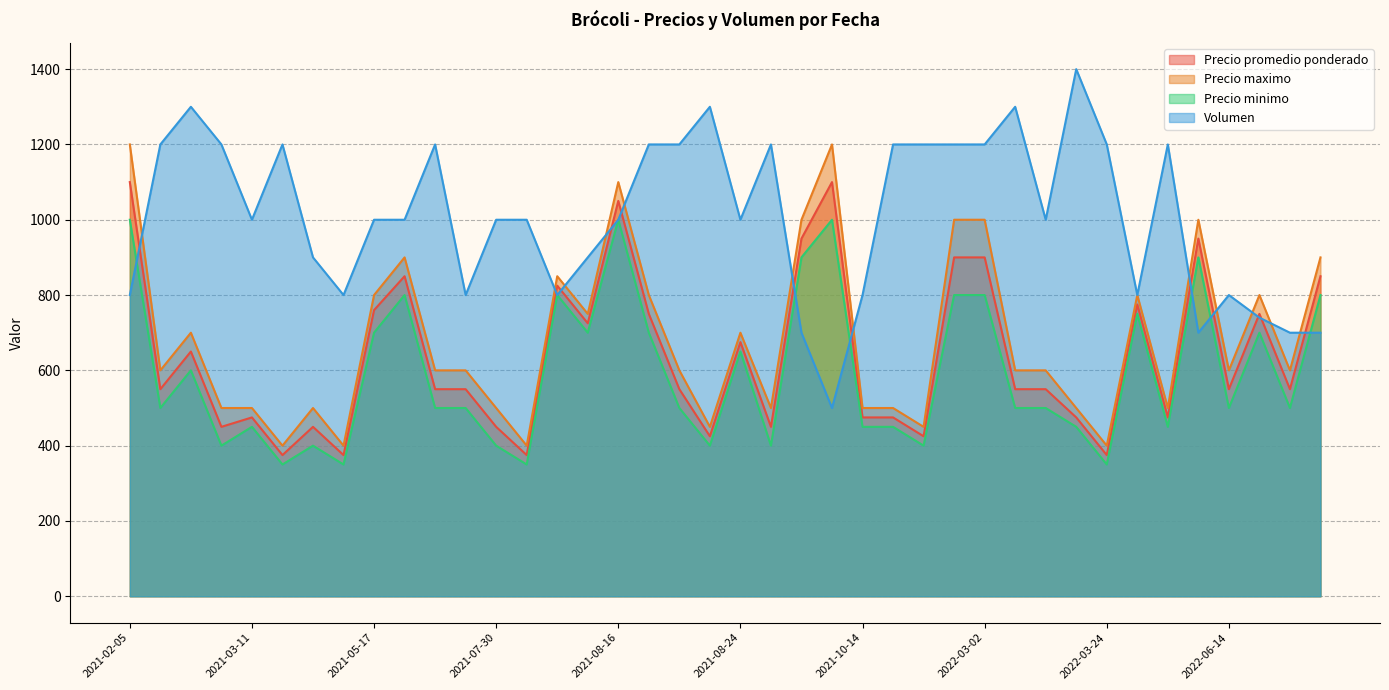

What is the greatest value displayed?

1400